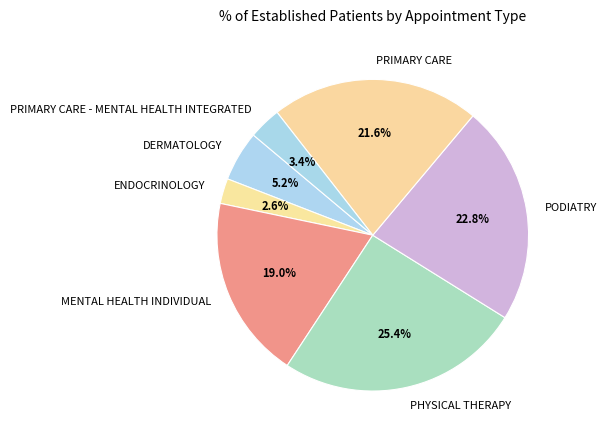

Is there any slice that represents more than half of the pie?

No